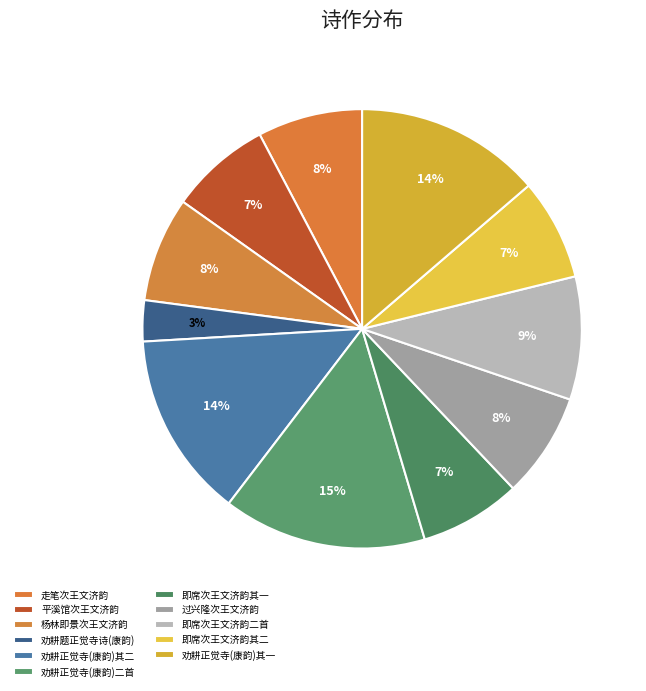

How many slices are in this pie chart?

11